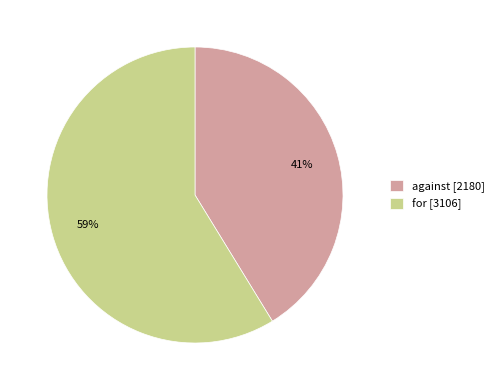

Do against and for together represent more than half of the pie?

Yes